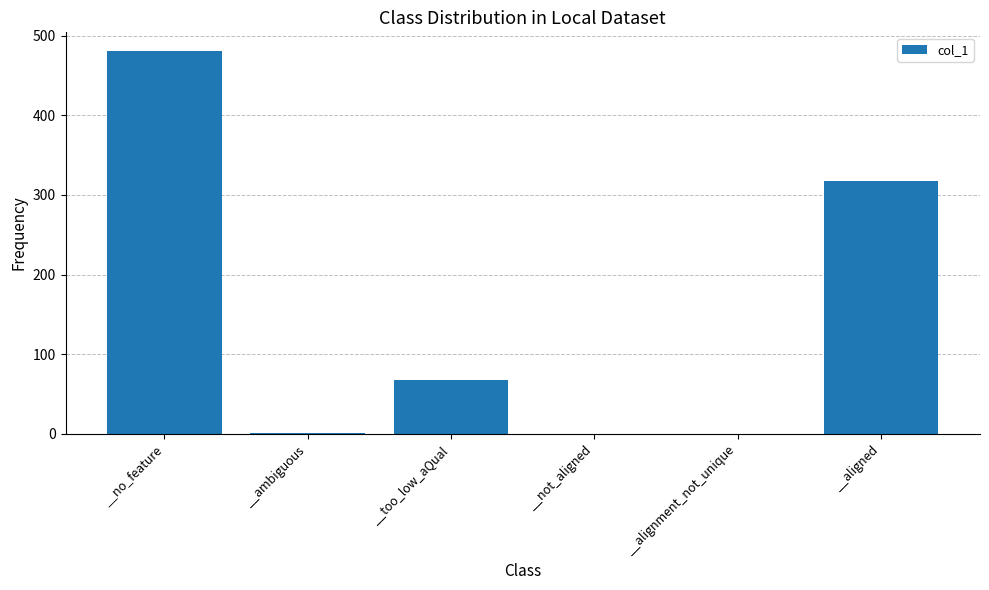

True or false: the data shows 317 at __aligned.

True